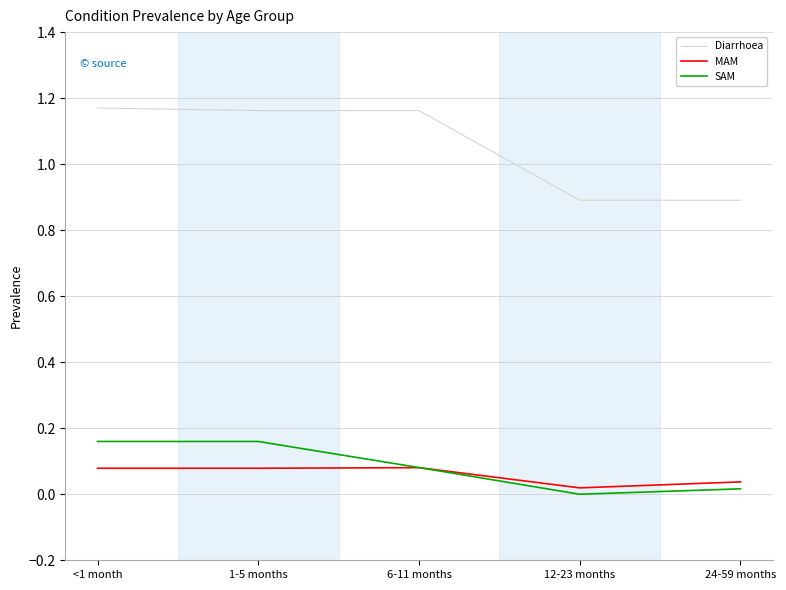

What is the sum of all SAM values?

0.4